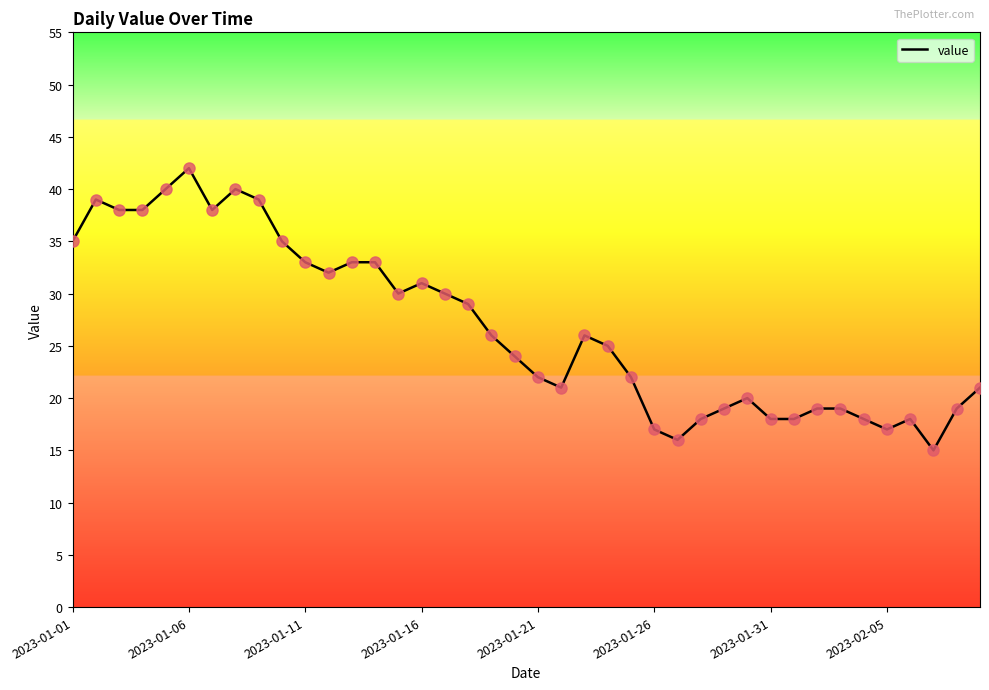

What is the greatest value displayed?

42